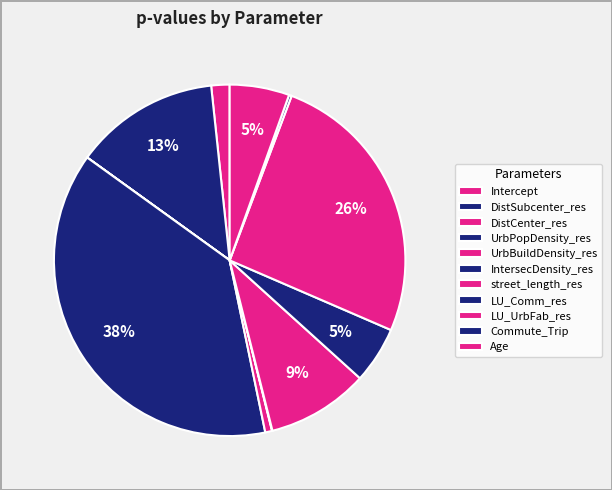

True or false: DistCenter_res accounts for 7% of the total.

False